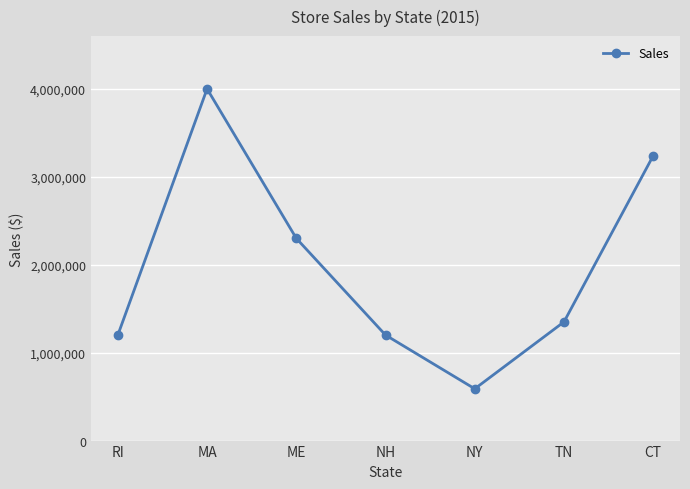

What is the change in value from NH to NY?

-611000